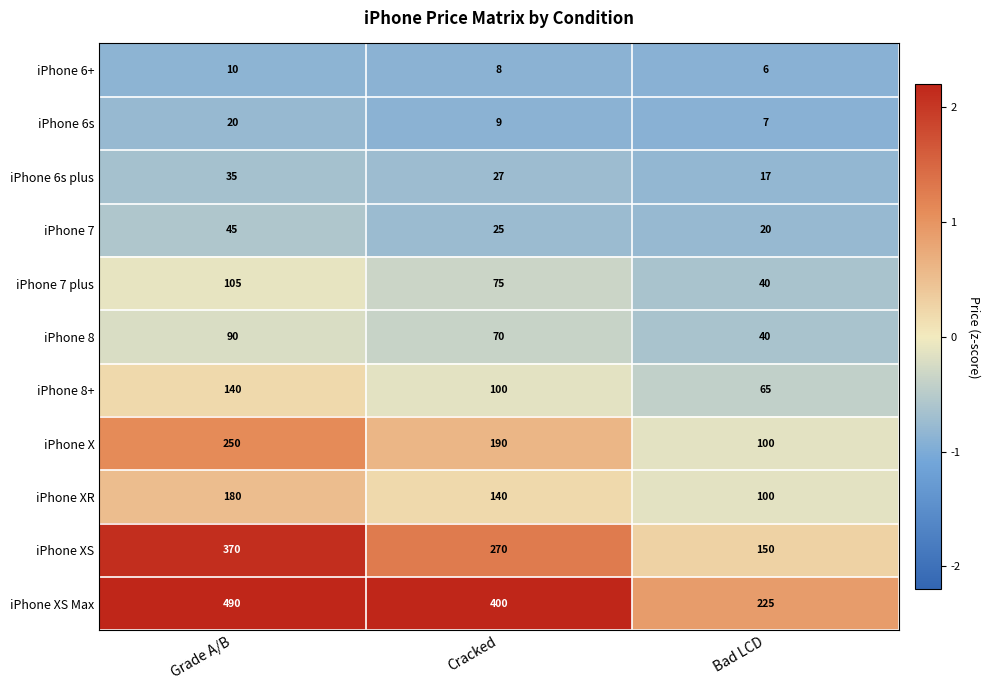

At which category is the sum across all series the highest?

Grade A/B